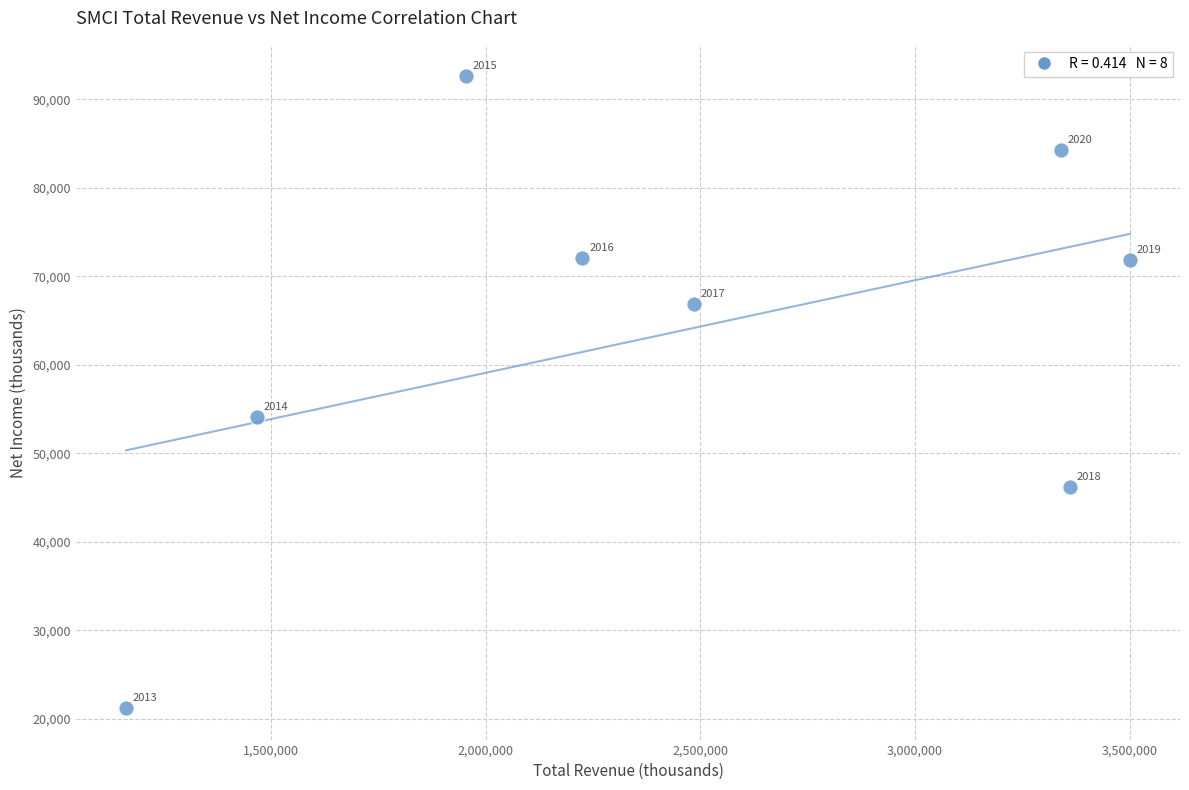

What is the range of Y values (max minus min)?

71400